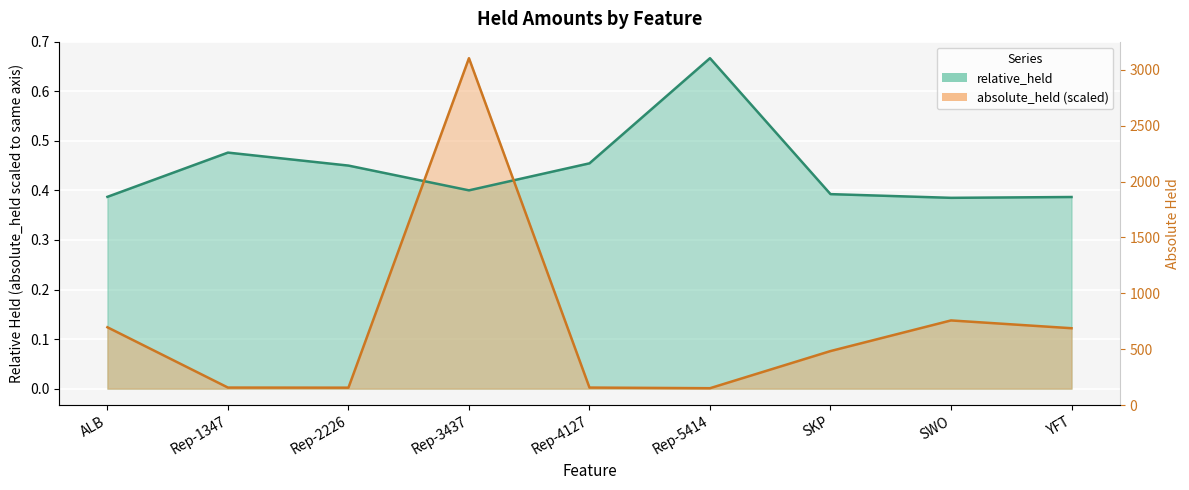

Which series has the largest total across all categories?

relative_held